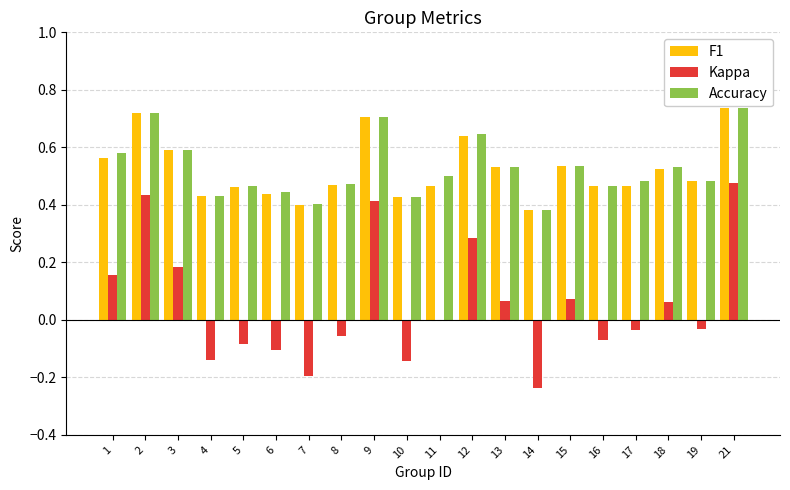

What is the total value across all series at 8?

0.9